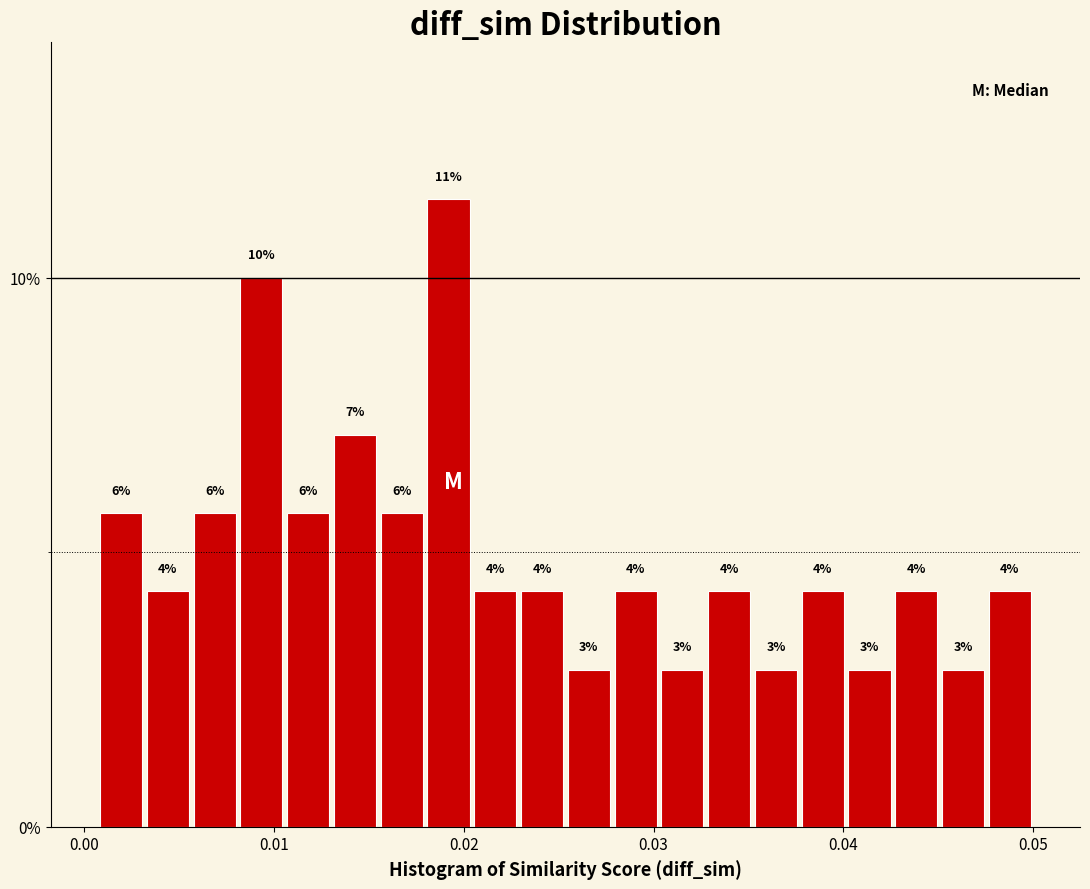

Read against the x-axis, roughly where is the centre of the tallest bar?

0.019